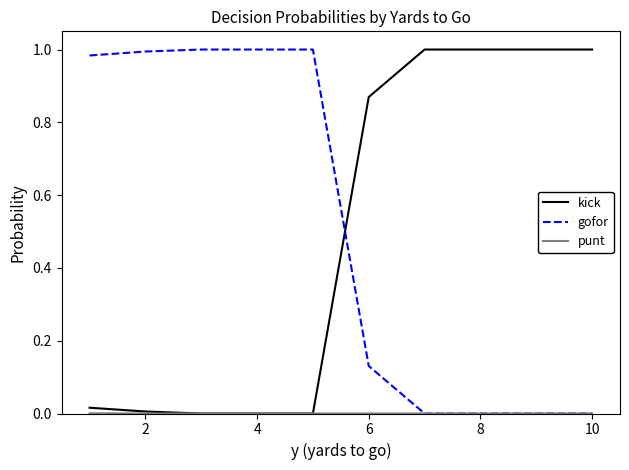

What is the maximum value for kick?

1.0